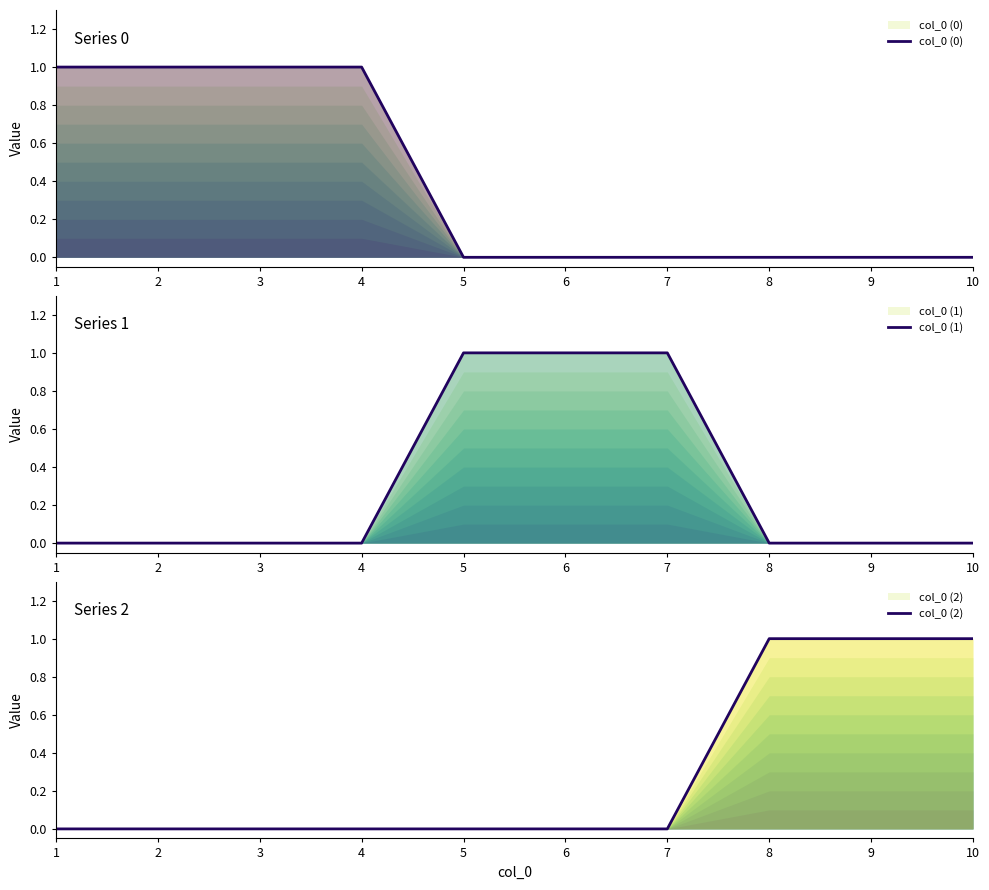

Is the value of col_0 (1) at 9 greater than the value of col_0 (2) at 2?

No